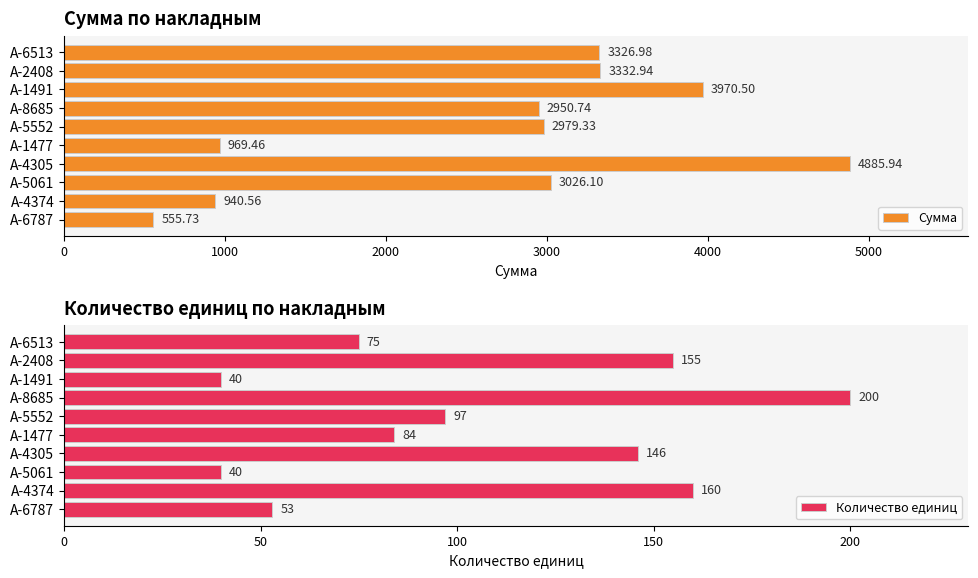

What is the difference between the maximum and minimum values in the Количество единиц series?

160